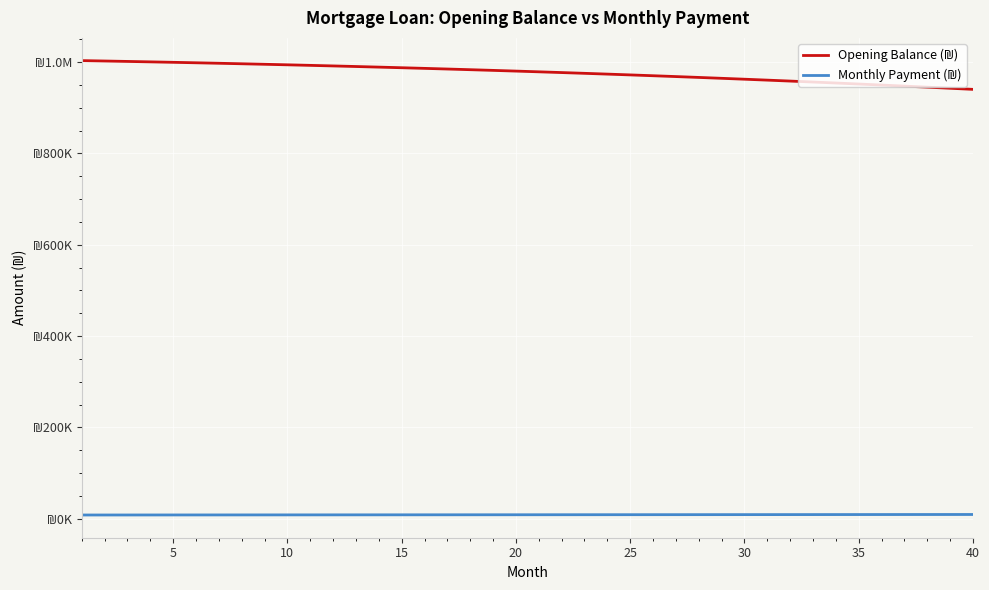

Does the chart display data point markers on the line(s)?

No